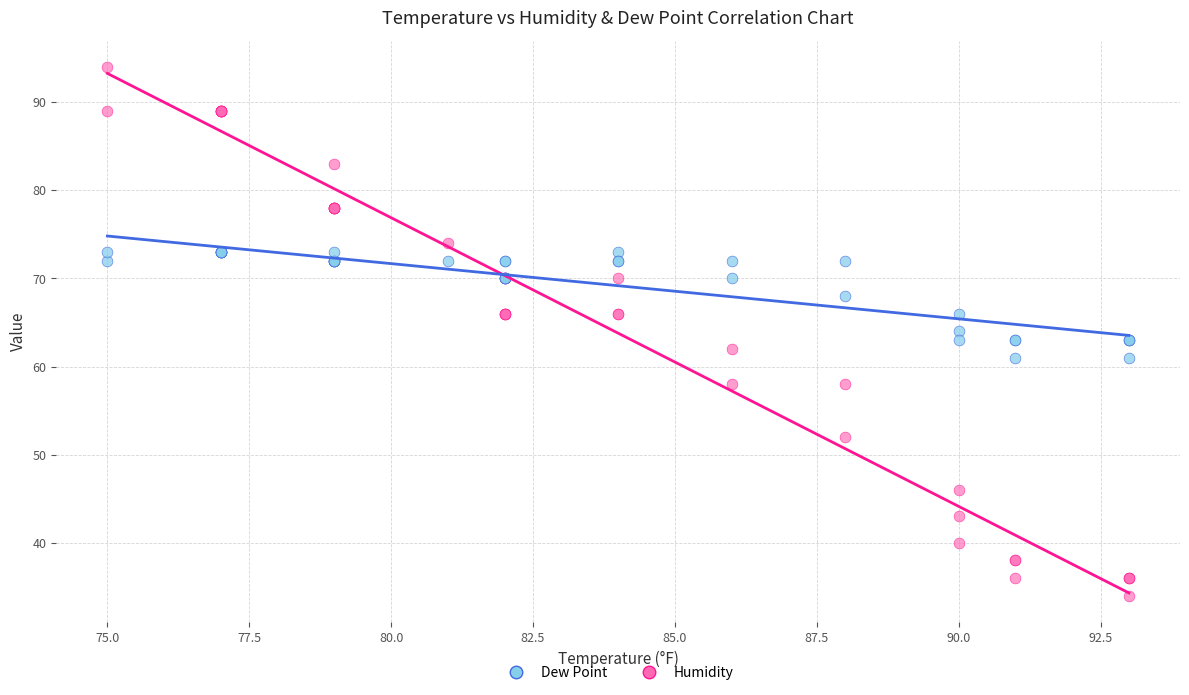

Which series contains the highest Y value?

Humidity